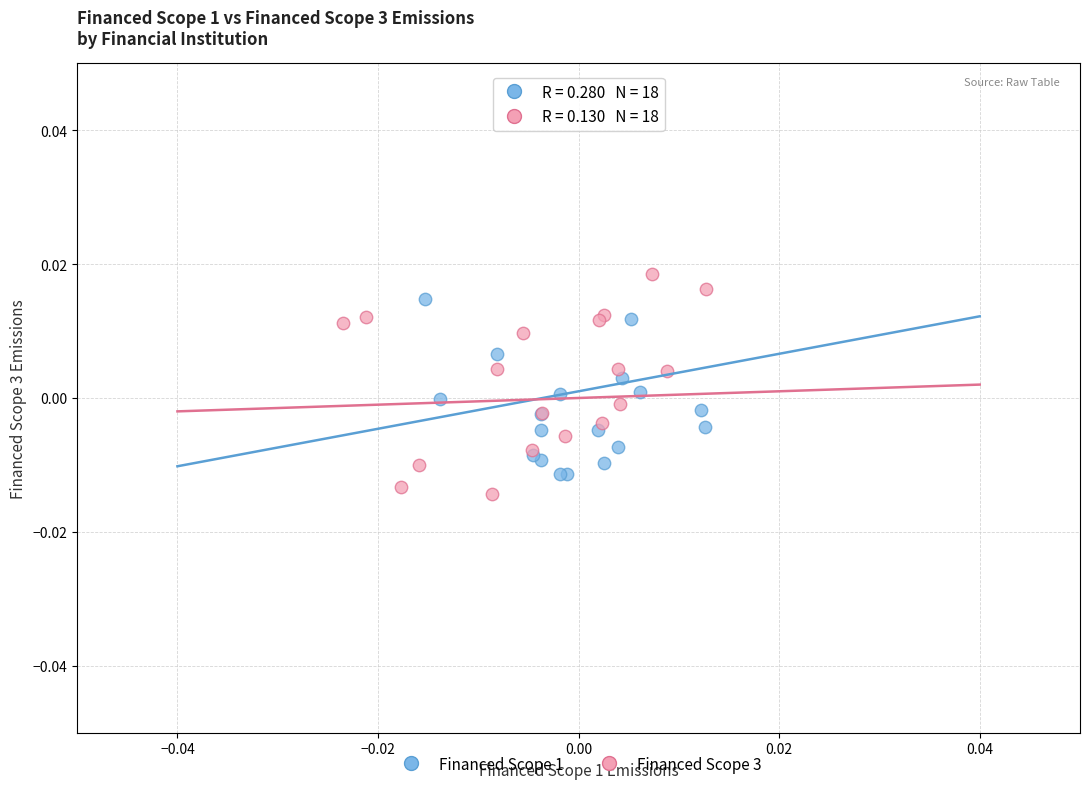

Which series has the widest spread of Y values?

Financed Scope 3